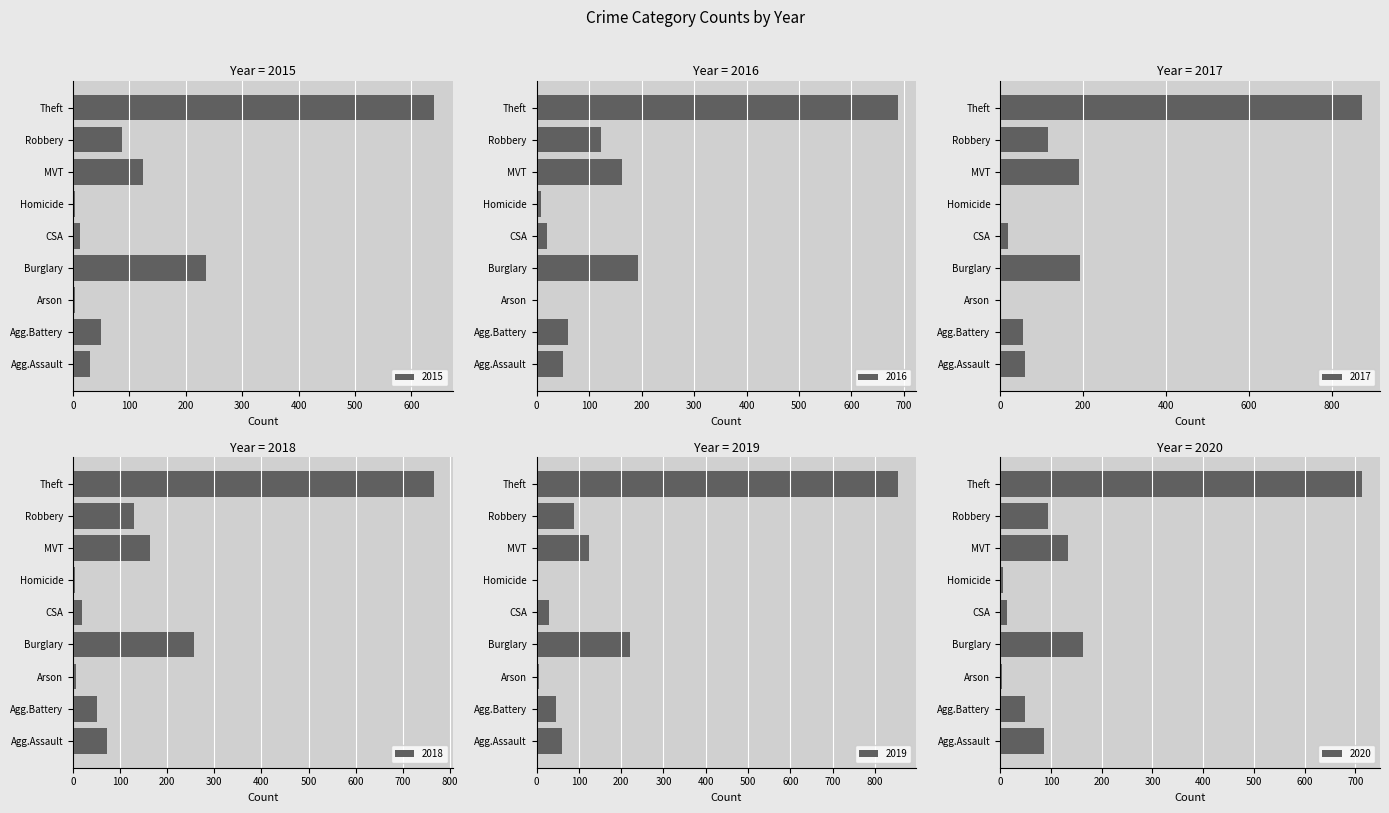

Count the number of categories in the chart.

9